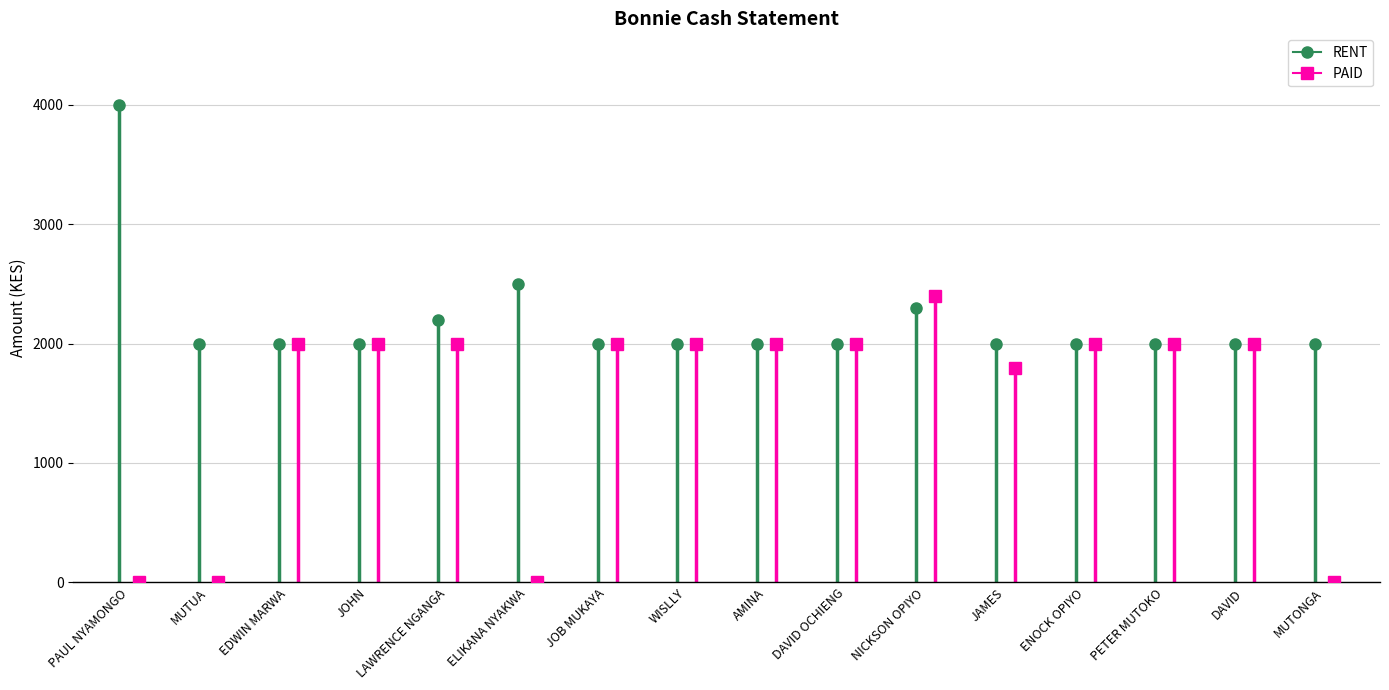

What is the sum of all PAID values?

24200